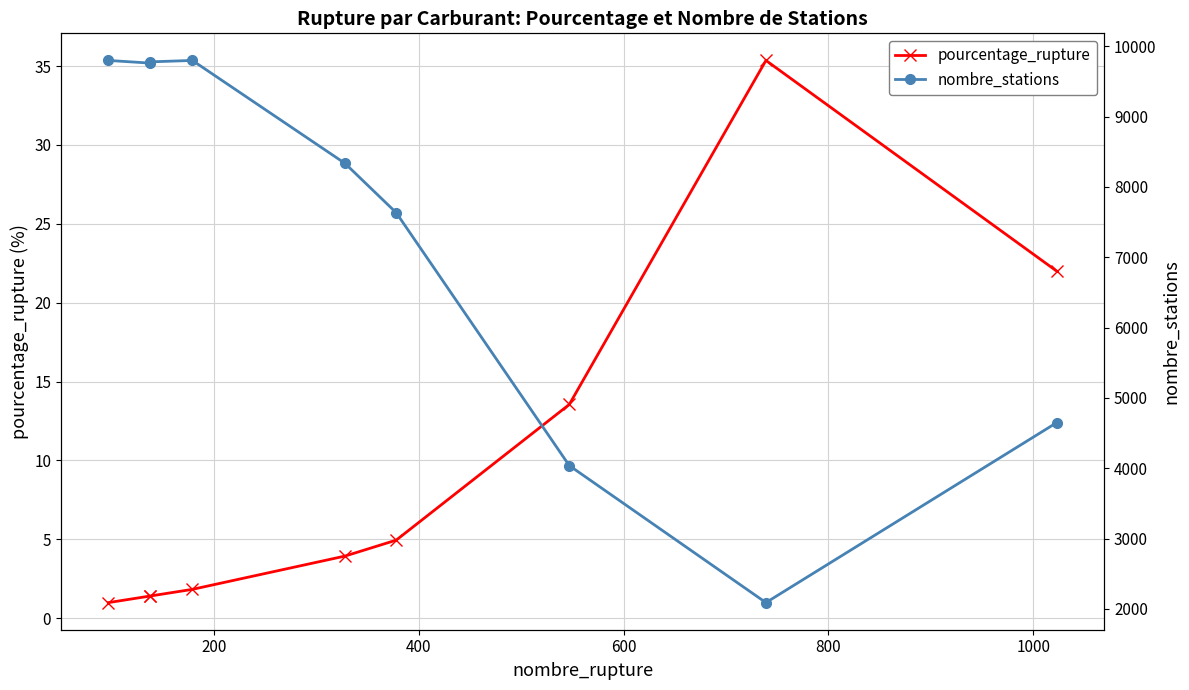

Rank the series by their average value, from lowest to highest.

pourcentage_rupture, nombre_stations